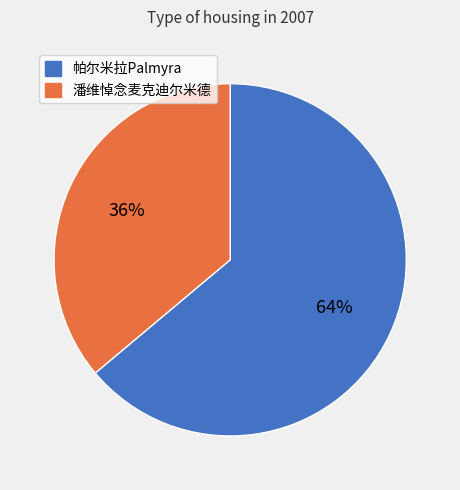

Approximately how many times larger is the value at 潘维悼念麦克迪尔米德 compared to 帕尔米拉Palmyra?

0.6